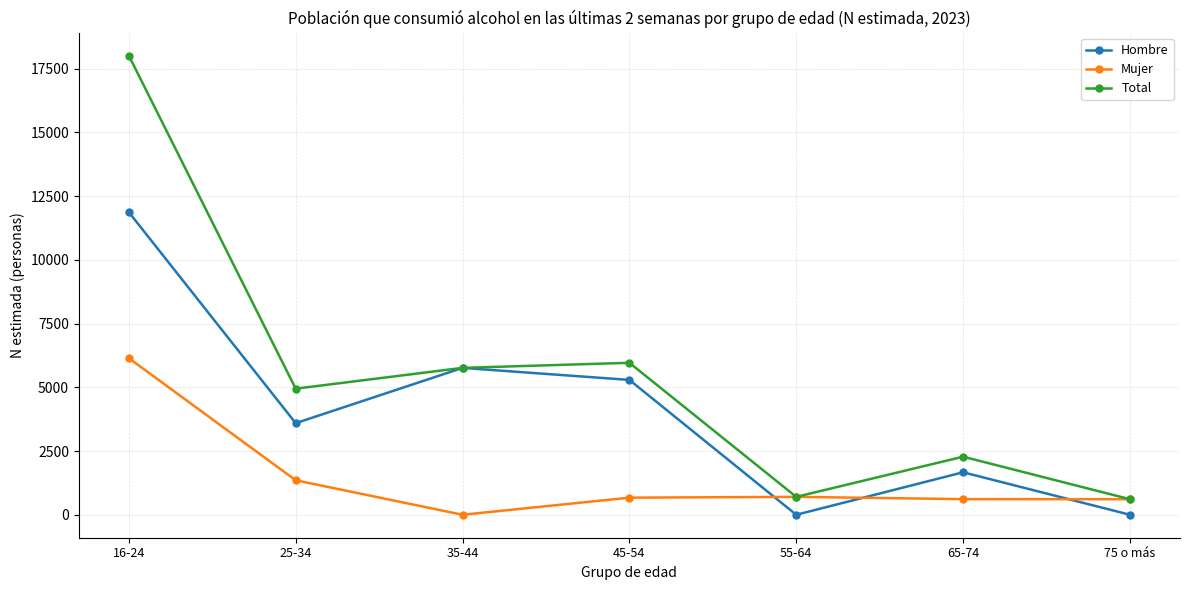

The Mujer series shows 2431 at 25-34. True or false?

False